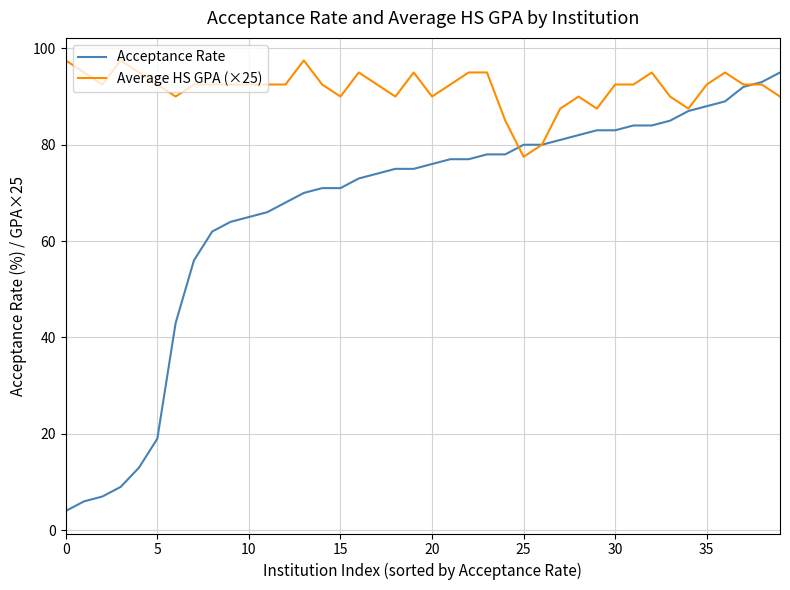

List the series in order of their overall mean, lowest first.

Acceptance Rate, Average HS GPA (×25)